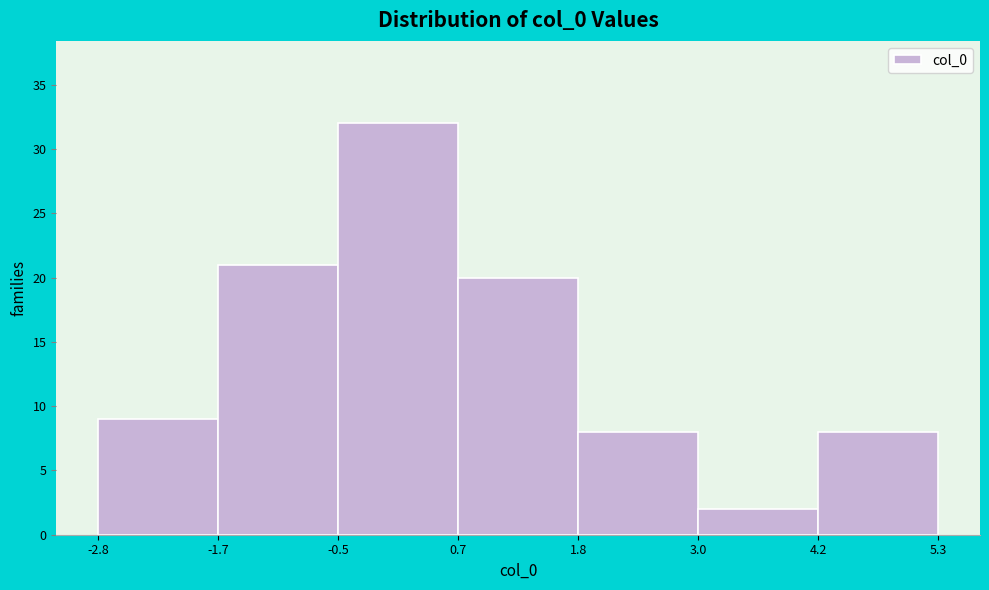

Which range on the x-axis has the tallest bar?

-0.5 to 0.7